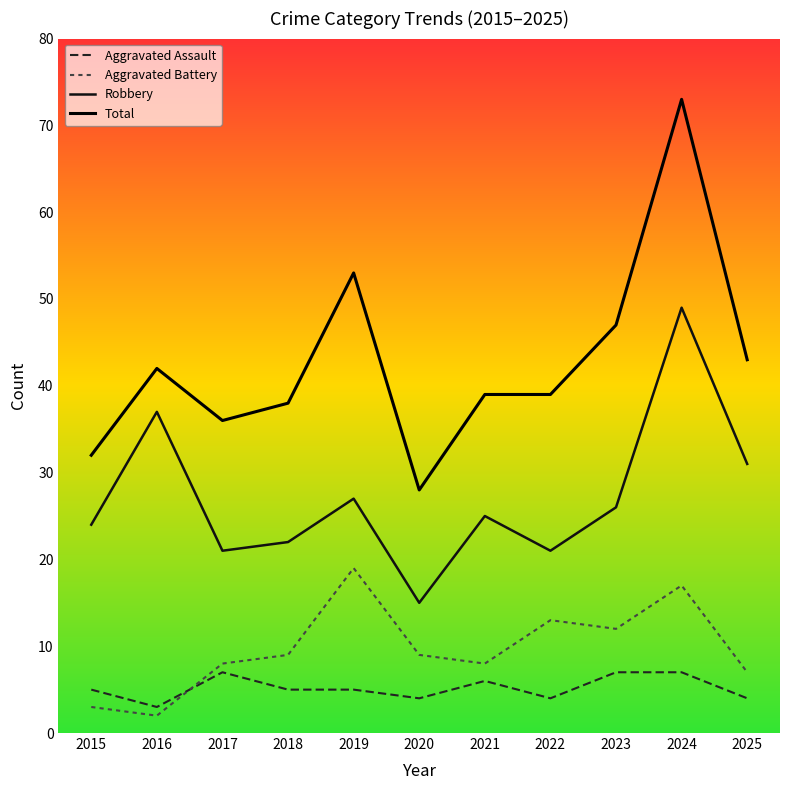

What is the difference between the highest and lowest values at 2023?

40